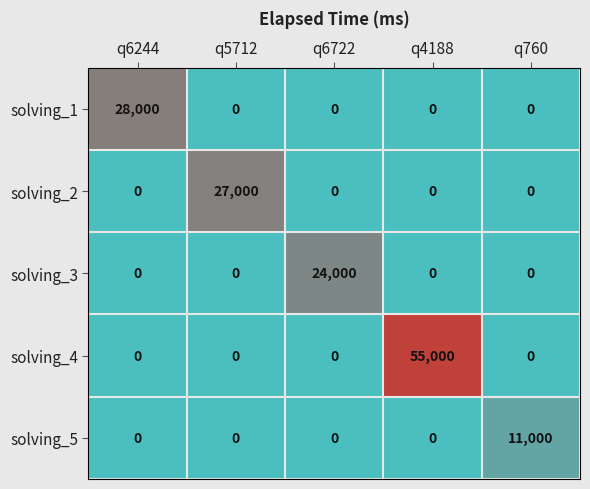

Rank the series by their maximum value, from lowest to highest.

solving_5, solving_3, solving_2, solving_1, solving_4